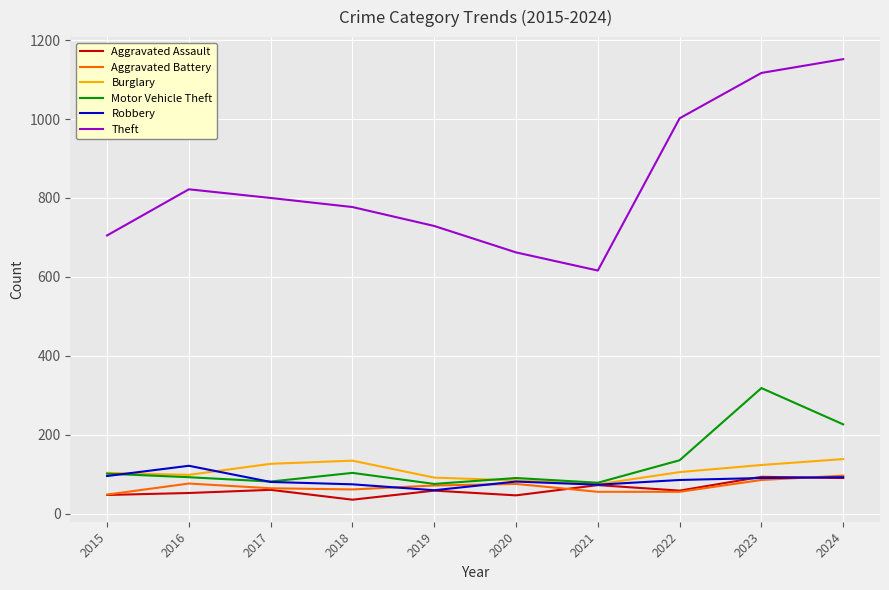

True or false: Theft and Aggravated Assault cross at least once.

False